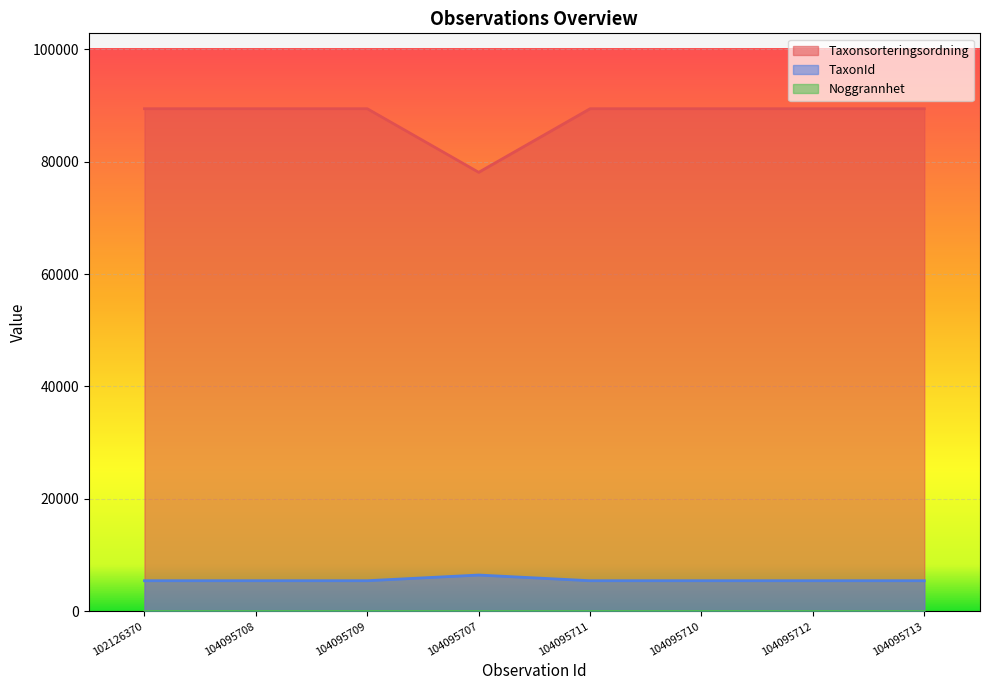

List the labels in order of TaxonId value, largest first.

104095707, 102126370, 104095708, 104095709, 104095711, 104095710, 104095712, 104095713